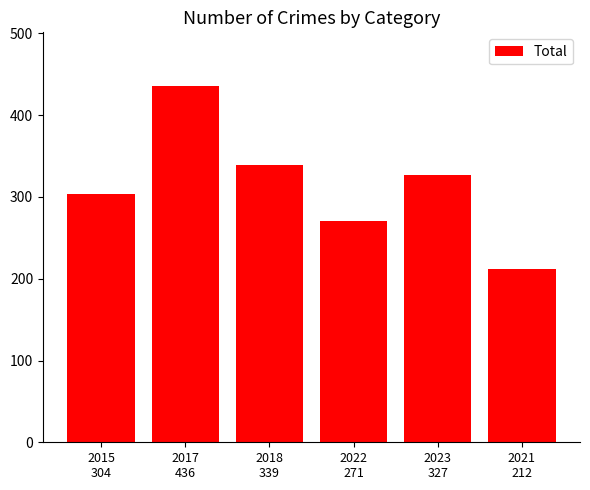

What is the average value?

315